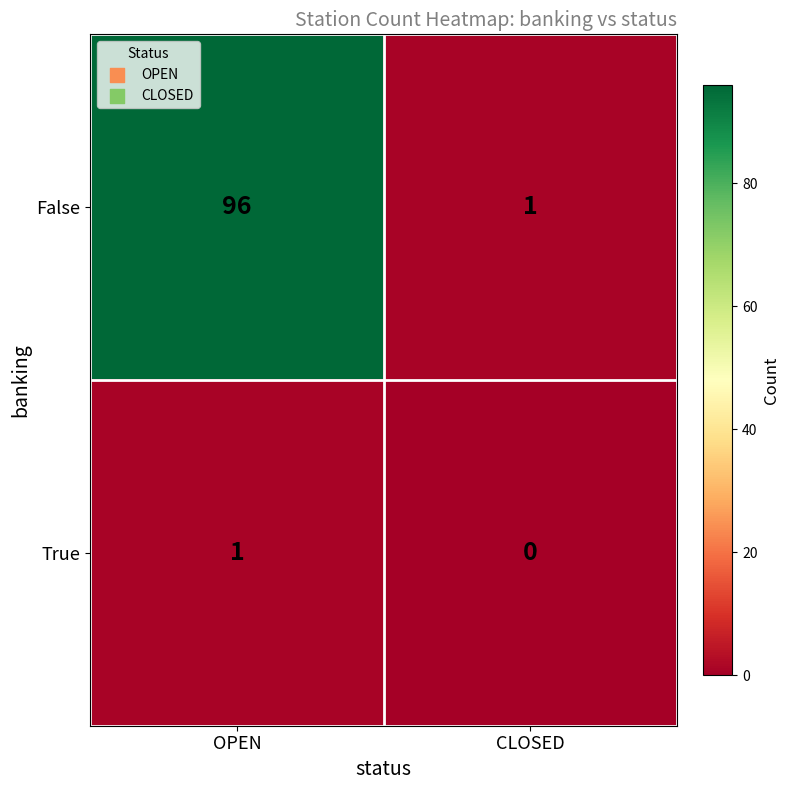

What is the total value across all series at CLOSED?

1